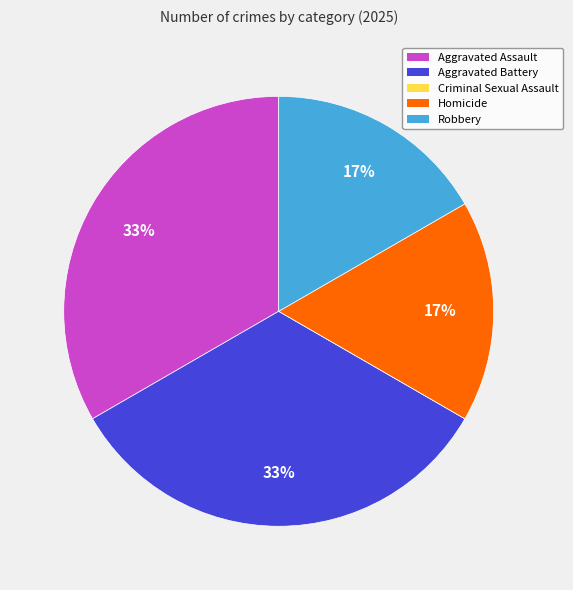

Approximately how many times larger is the value at Homicide compared to Aggravated Battery?

0.5